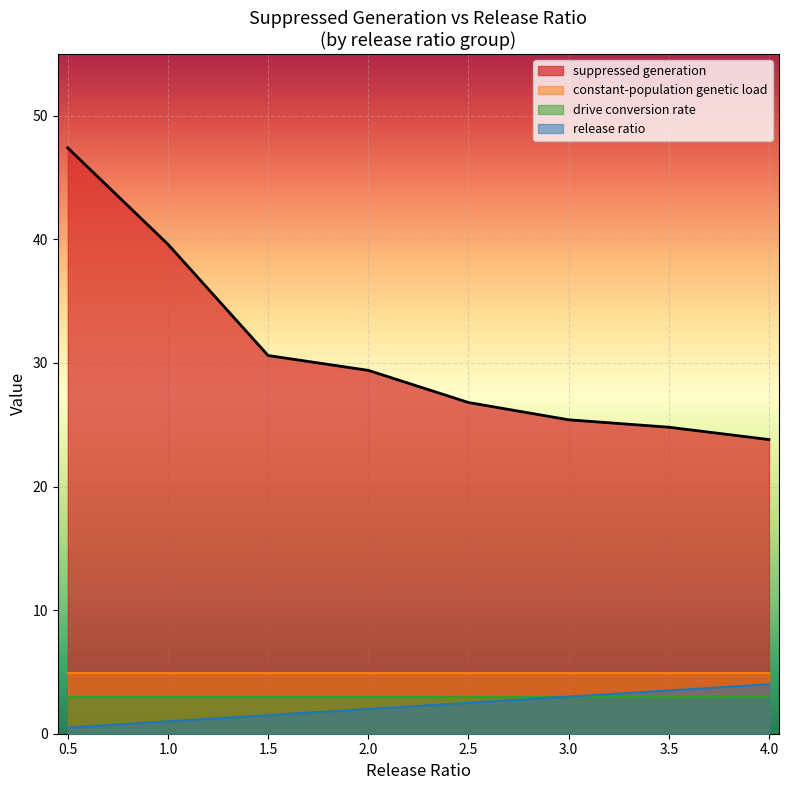

What position from the left is 2.5?

5